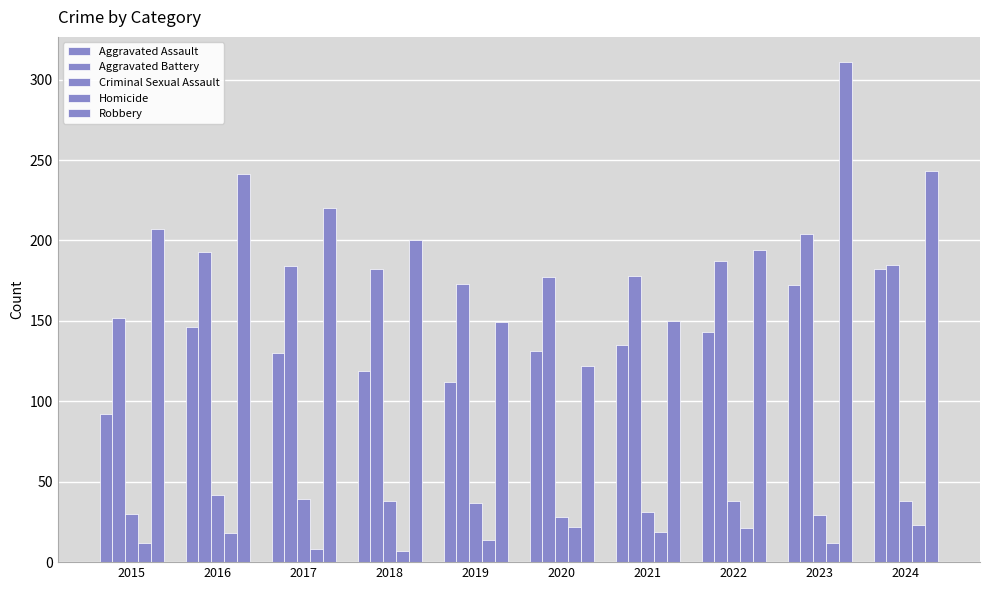

How many values in the Aggravated Battery series are below 184?

5